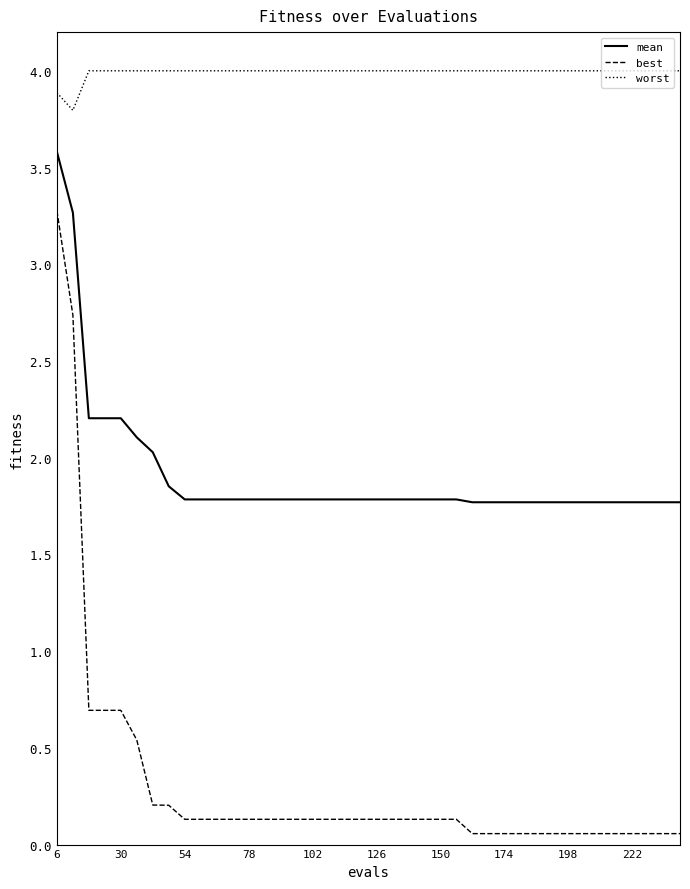

Rank the series by their maximum value, from lowest to highest.

best, mean, worst